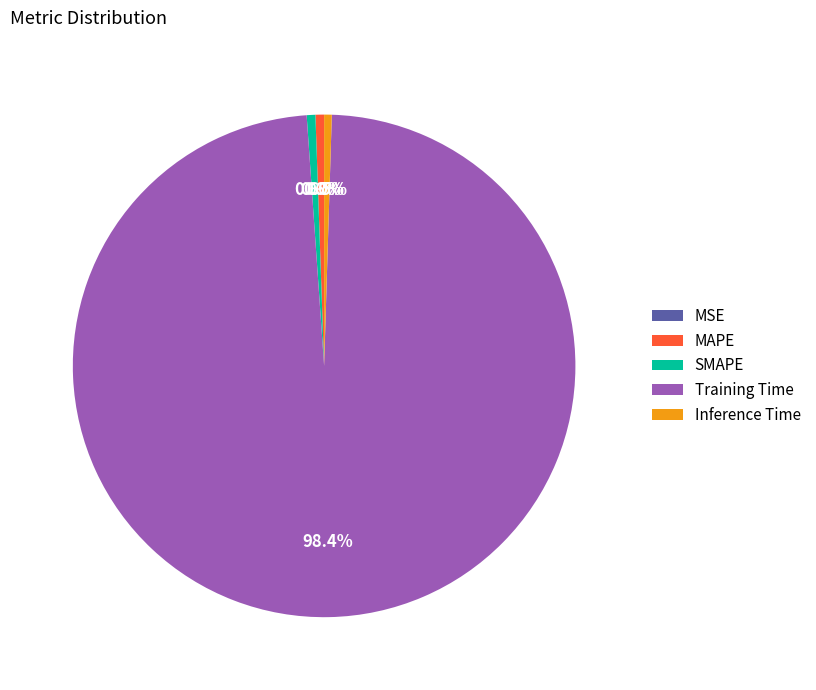

Which category accounts for the majority?

Training Time